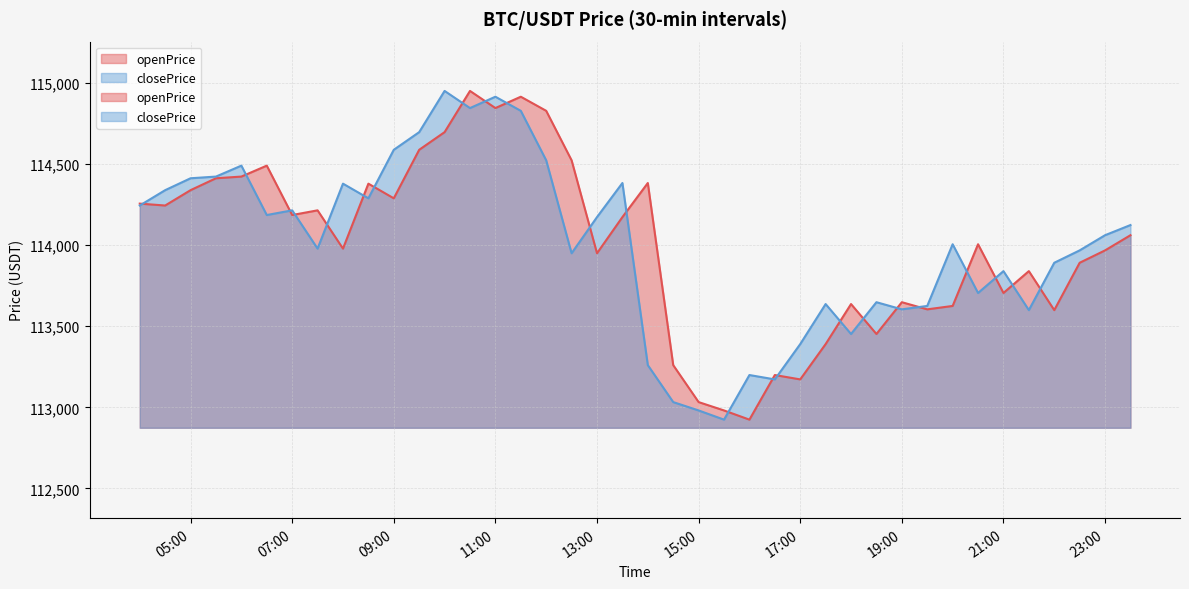

True or false: closePrice has a value of 114826.7 at 2025-08-05 11:30:00.

True